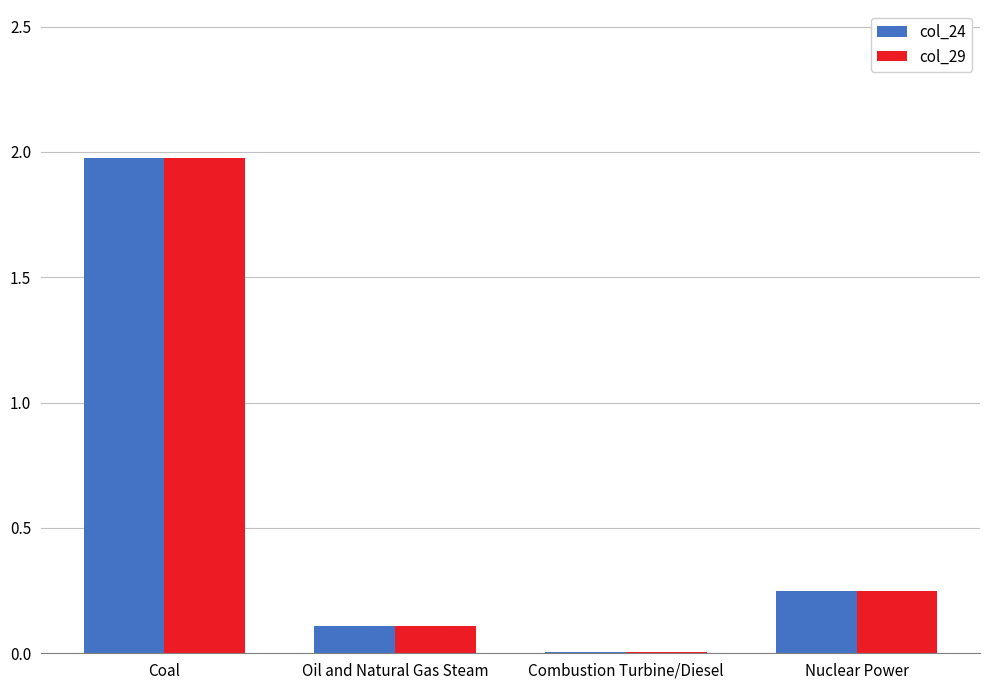

What is the sum of all col_29 values?

2.3